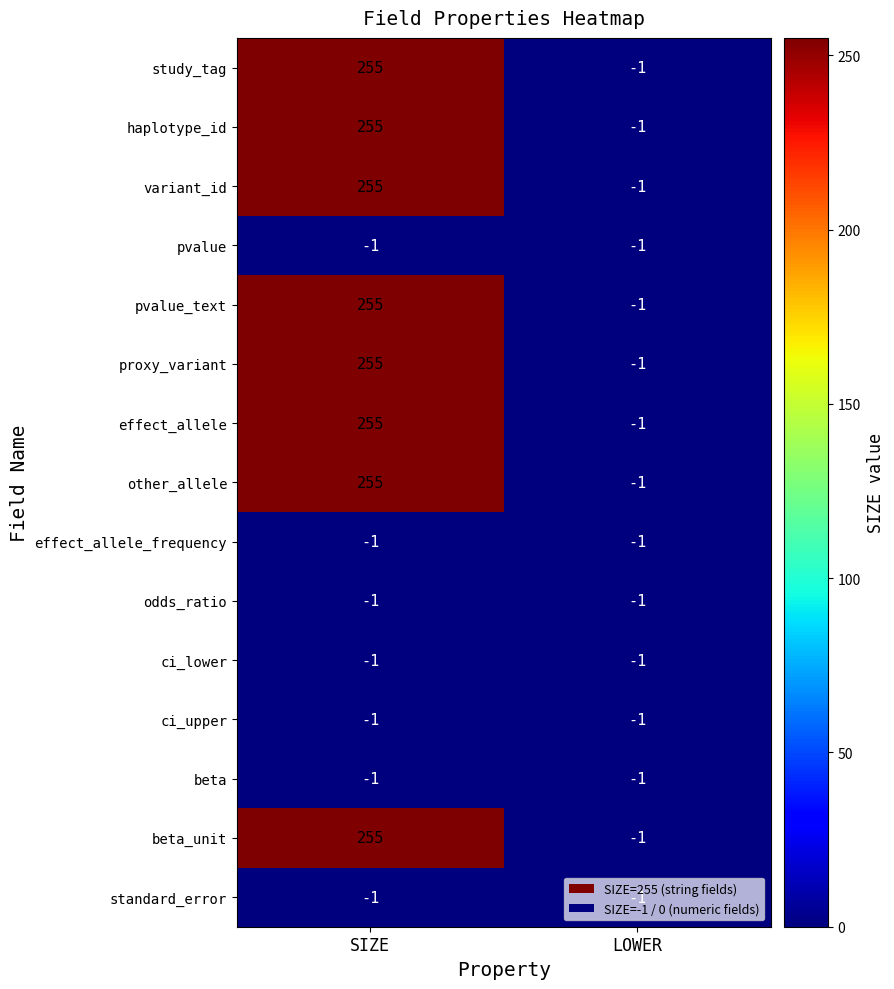

True or false: variant_id has a value of -1 at LOWER.

True